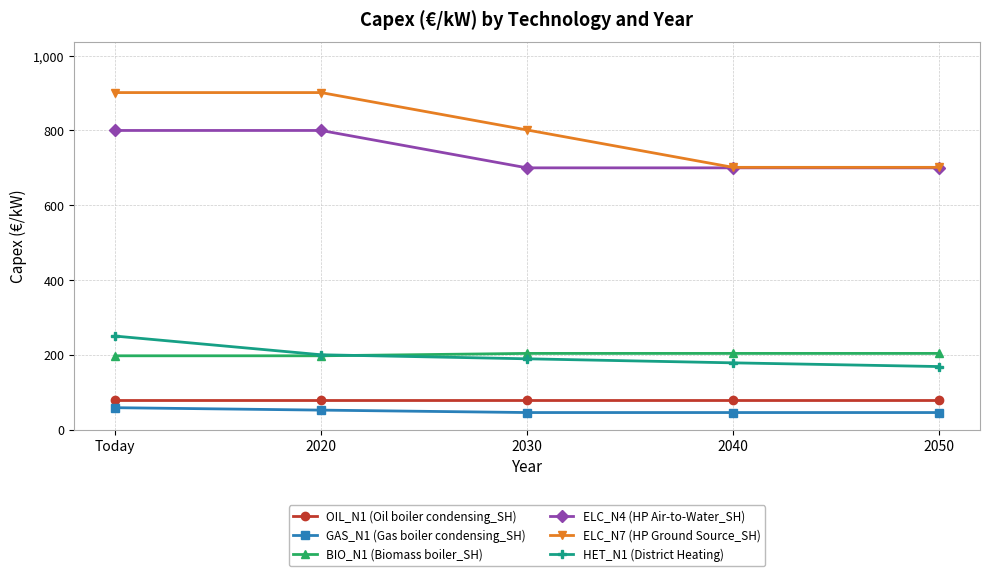

At which category is the sum across all series the highest?

Today